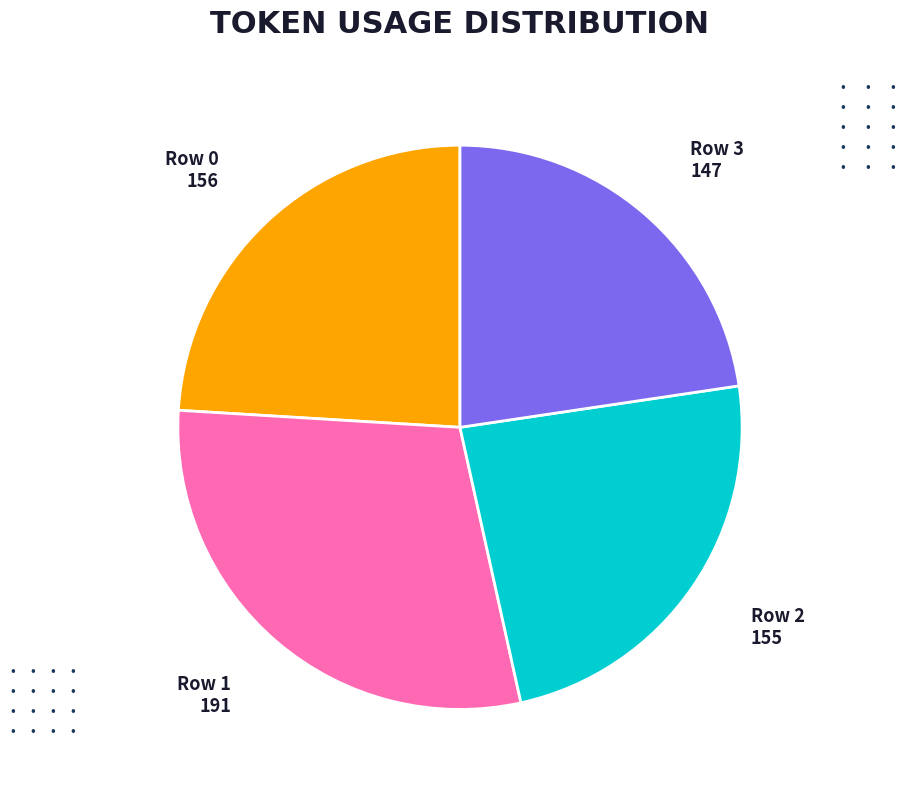

Is the sum of Row 1 and Row 2 greater than half?

Yes